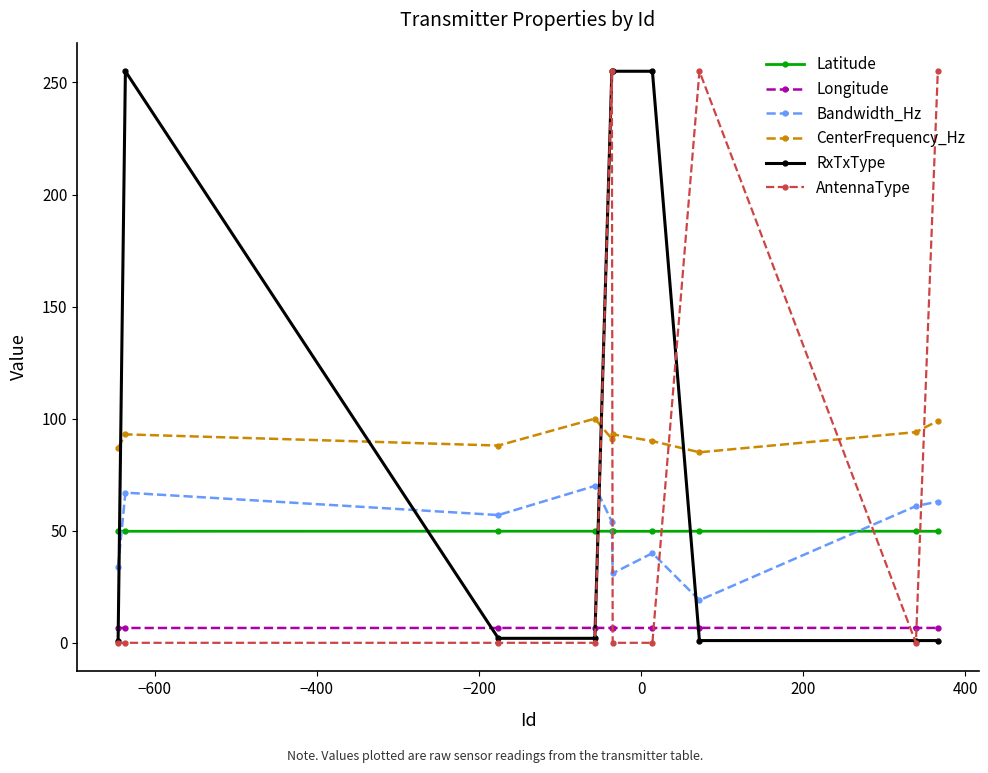

How many series are shown in this chart?

6